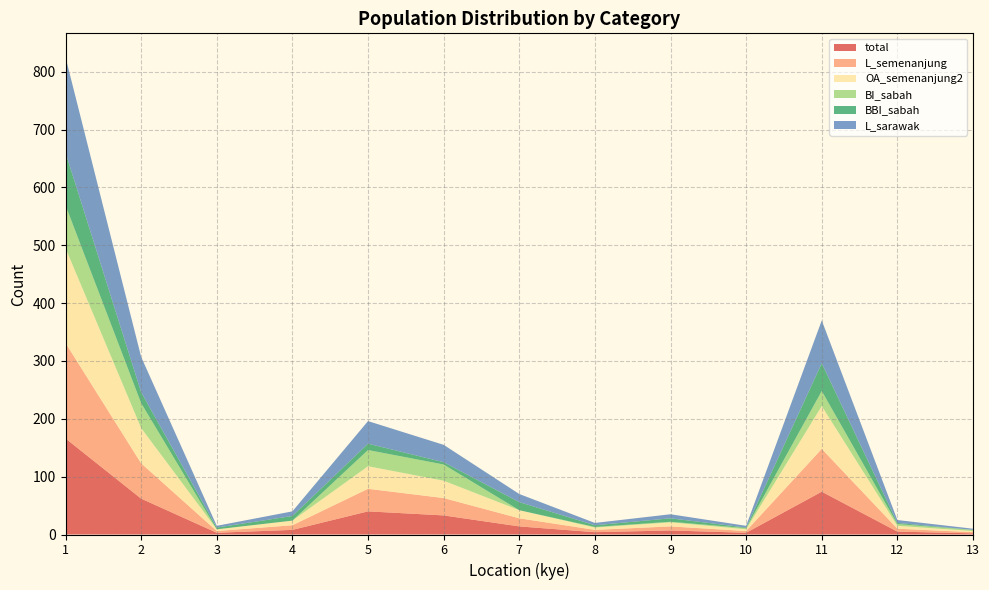

Reading left to right, what are all the values shown in this chart?

total: 1=166	2=62	3=3	4=8	5=40	6=33	7=14	8=4	9=7	10=3	11=74	12=5	13=2
L_semenanjung: 1=165	2=61	3=3	4=8	5=39	6=30	7=14	8=4	9=7	10=3	11=74	12=5	13=2
OA_semenanjung2: 1=164	2=61	3=3	4=8	5=39	6=30	7=14	8=4	9=7	10=3	11=74	12=5	13=2
BI_sabah: 1=74	2=43	3=0	4=0	5=28	6=28	7=0	8=1	9=1	10=2	11=26	12=3	13=2
BBI_sabah: 1=91	2=19	3=3	4=8	5=11	6=4	7=14	8=3	9=6	10=1	11=48	12=2	13=0
L_sarawak: 1=165	2=61	3=3	4=8	5=39	6=30	7=14	8=4	9=7	10=3	11=74	12=5	13=2